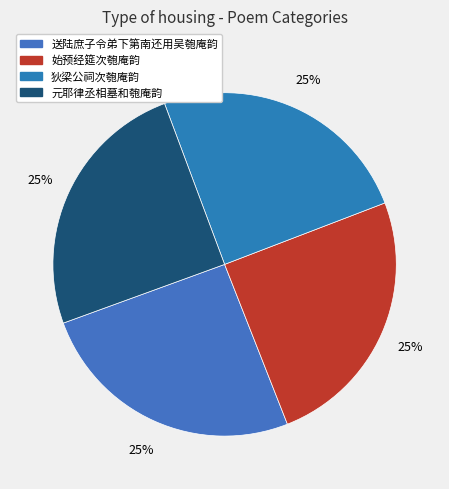

Rank the categories by value from lowest to highest.

元耶律丞相墓和匏庵韵, 狄梁公祠次匏庵韵, 始预经筵次匏庵韵, 送陆庶子令弟下第南还用吴匏庵韵